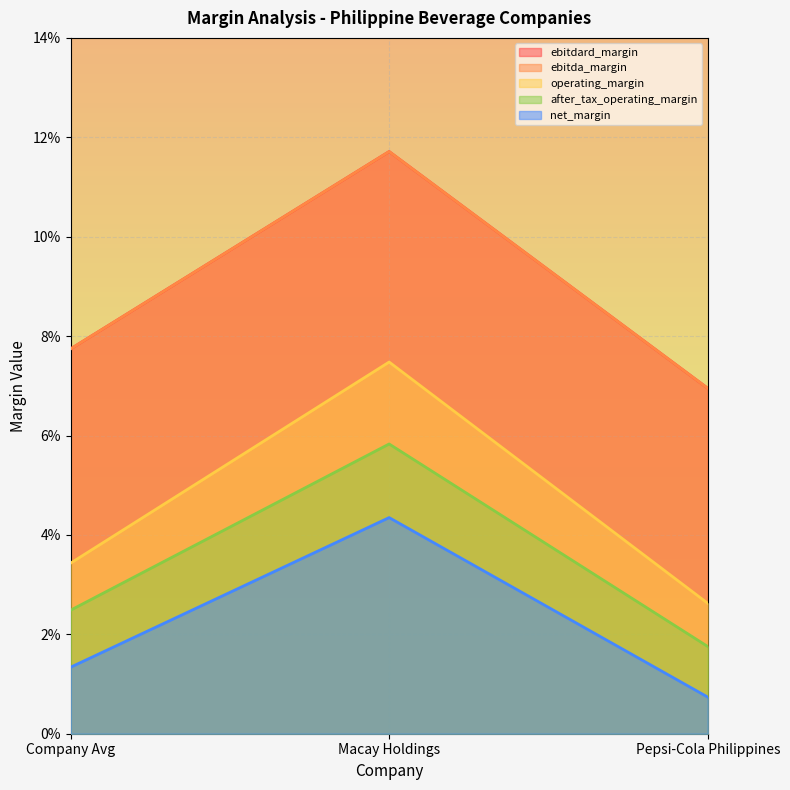

What position from the right is Pepsi-Cola Philippines?

1